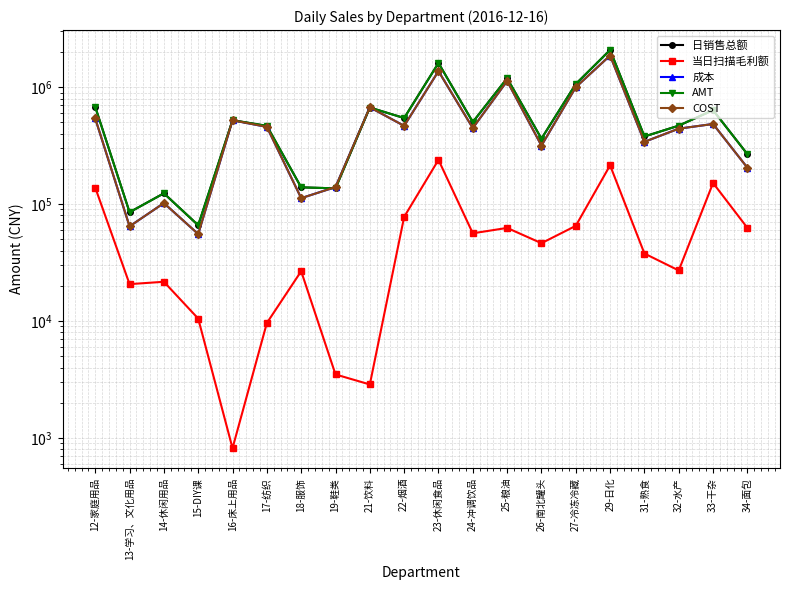

The value of 成本 at 14-休闲用品 is 30747.6. True or false?

False